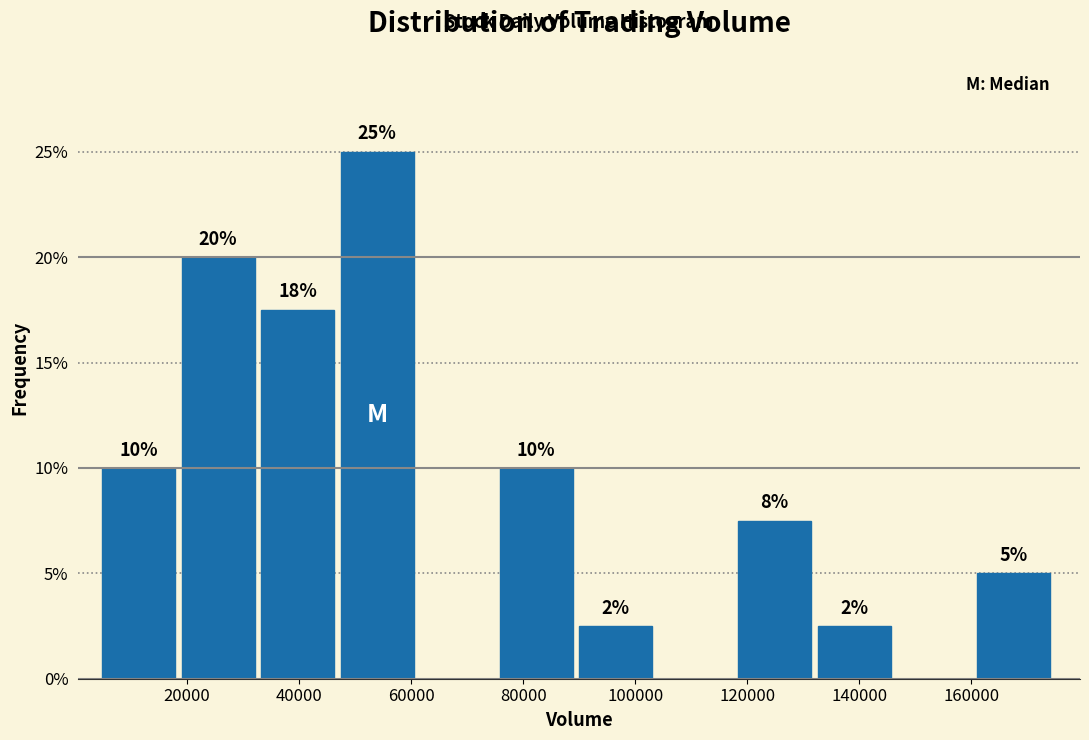

Which range on the x-axis has the tallest bar?

48000 to 62000